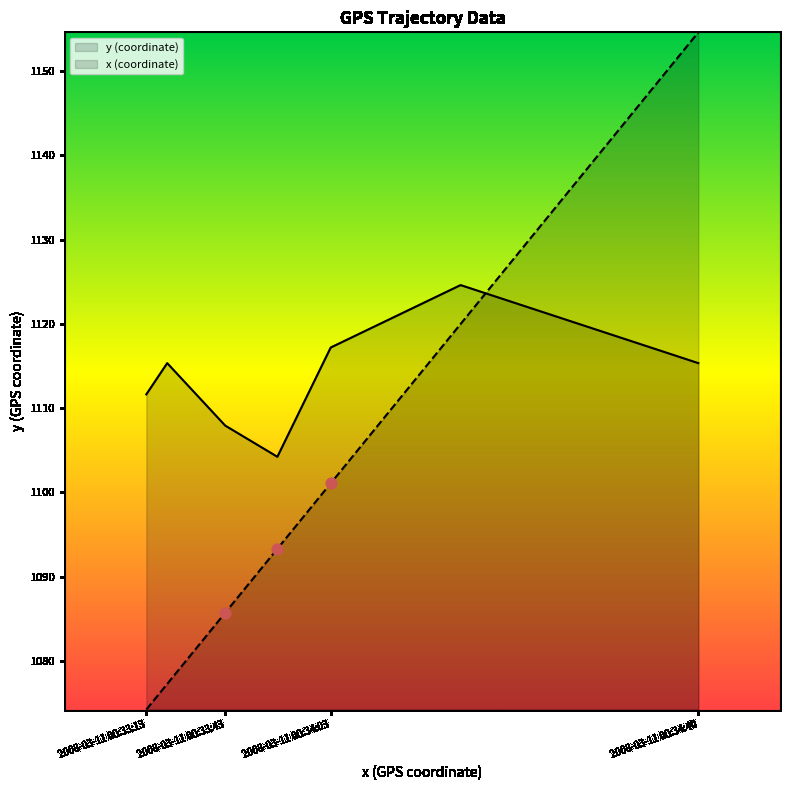

Which series has the largest total across all categories?

y (coordinate)